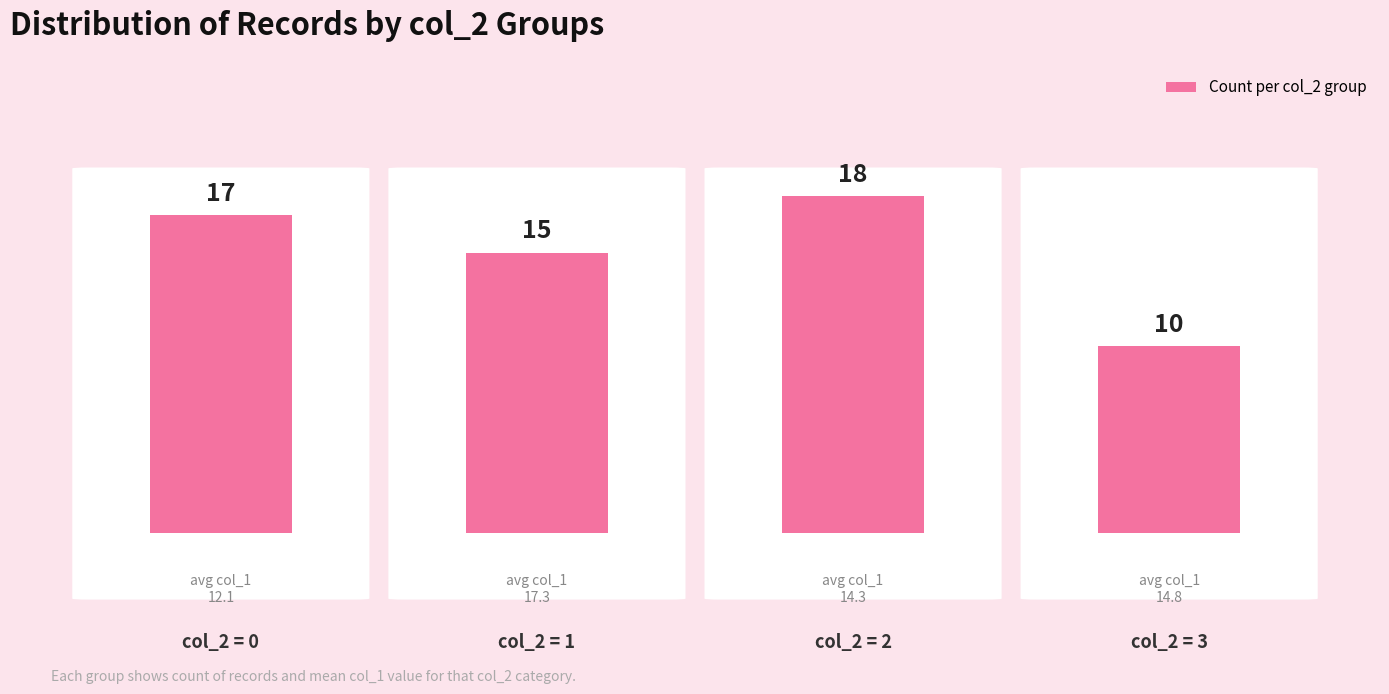

What is the change in value from col_2 = 0 to col_2 = 1?

-2